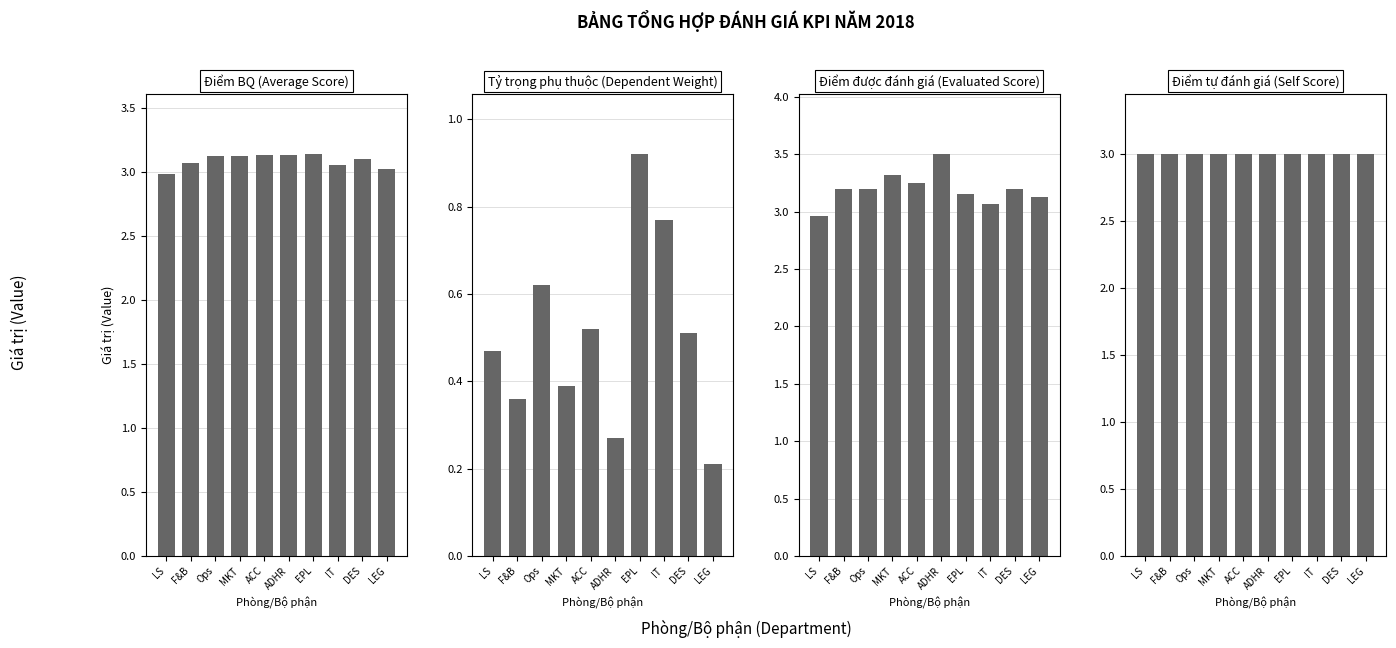

What is the approximate value of Điểm được đánh giá (Evaluated Score) at DES?

3.2